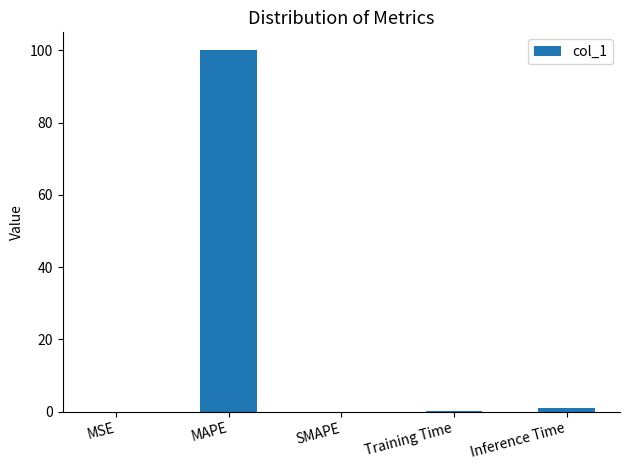

Which label corresponds to the largest value in the chart?

MAPE